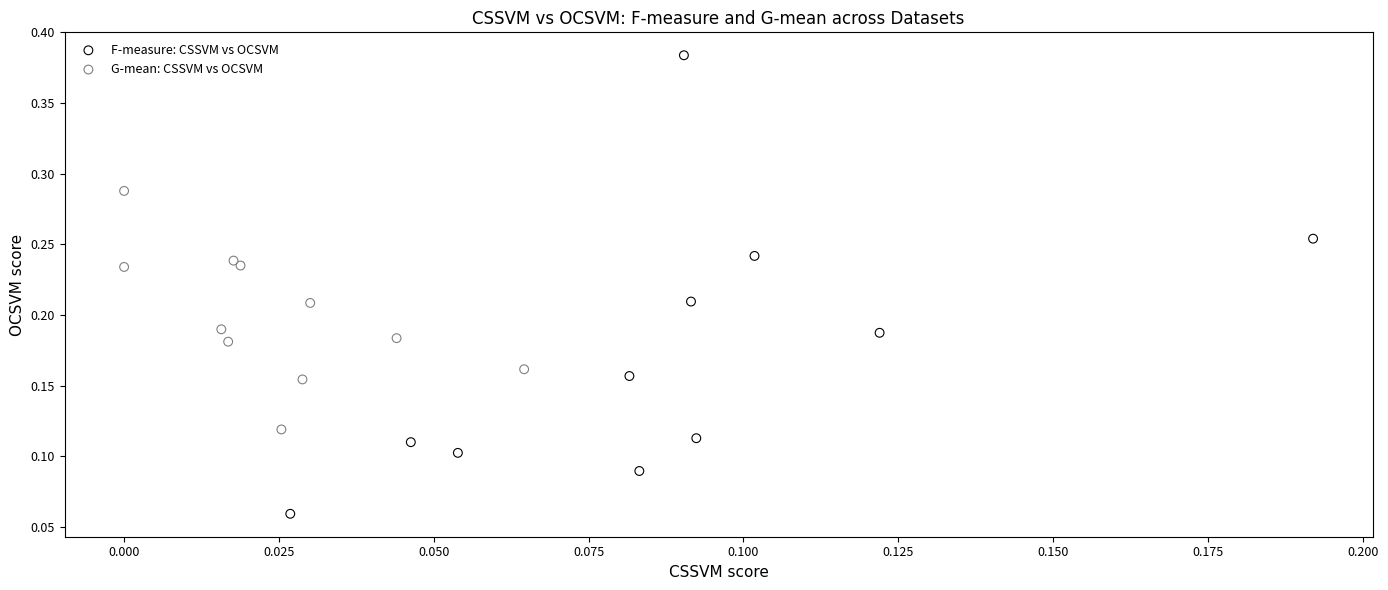

Which series contains the lowest Y value?

F-measure: CSSVM vs OCSVM